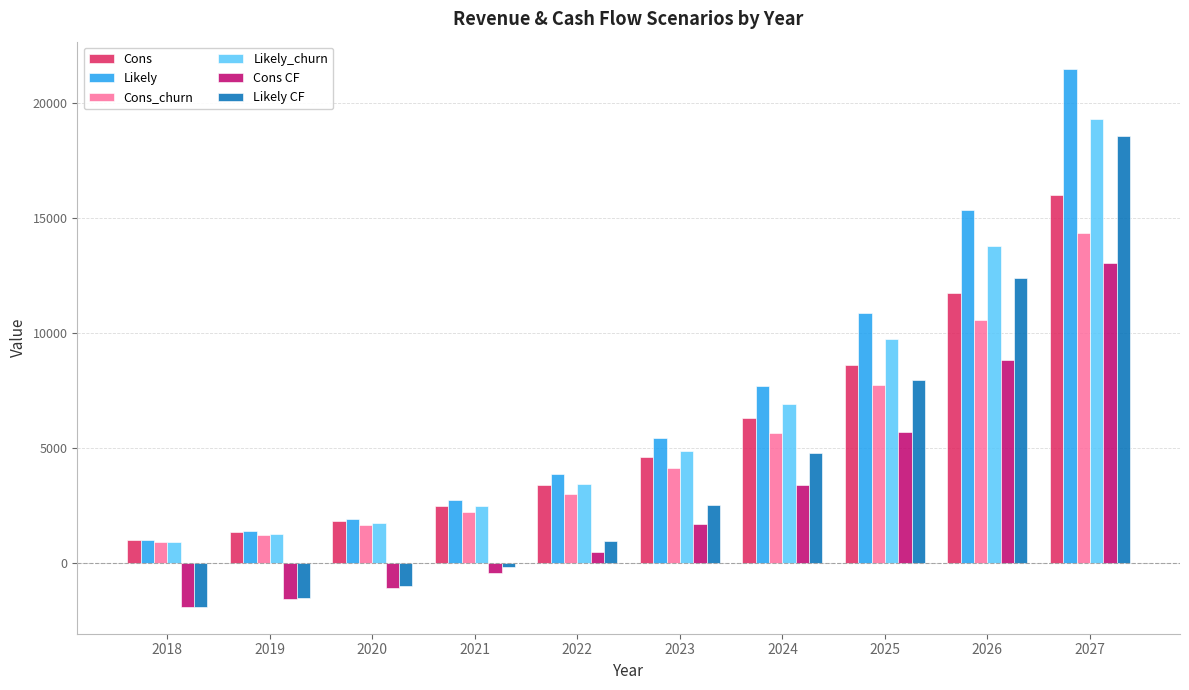

How many series are shown in this chart?

6